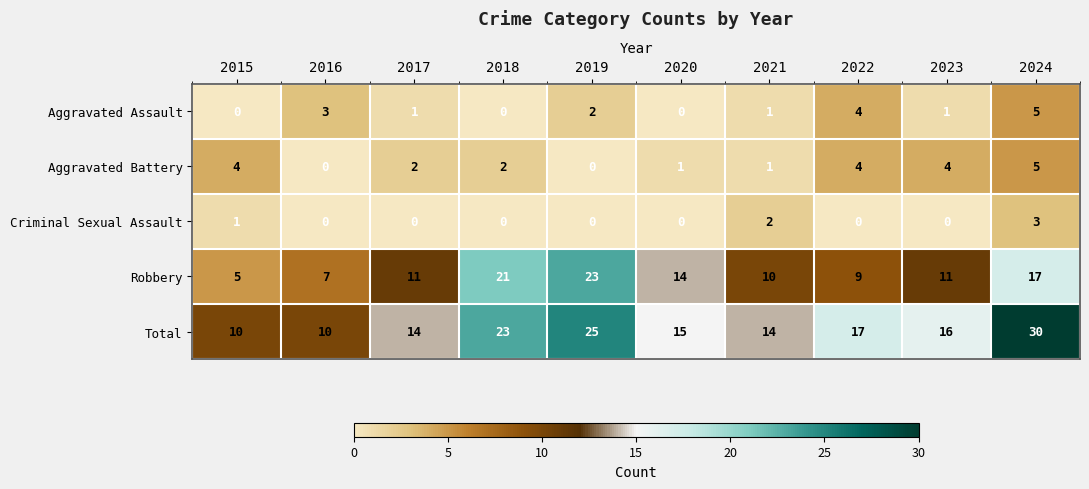

What is the difference between the highest and lowest values at 2017?

14